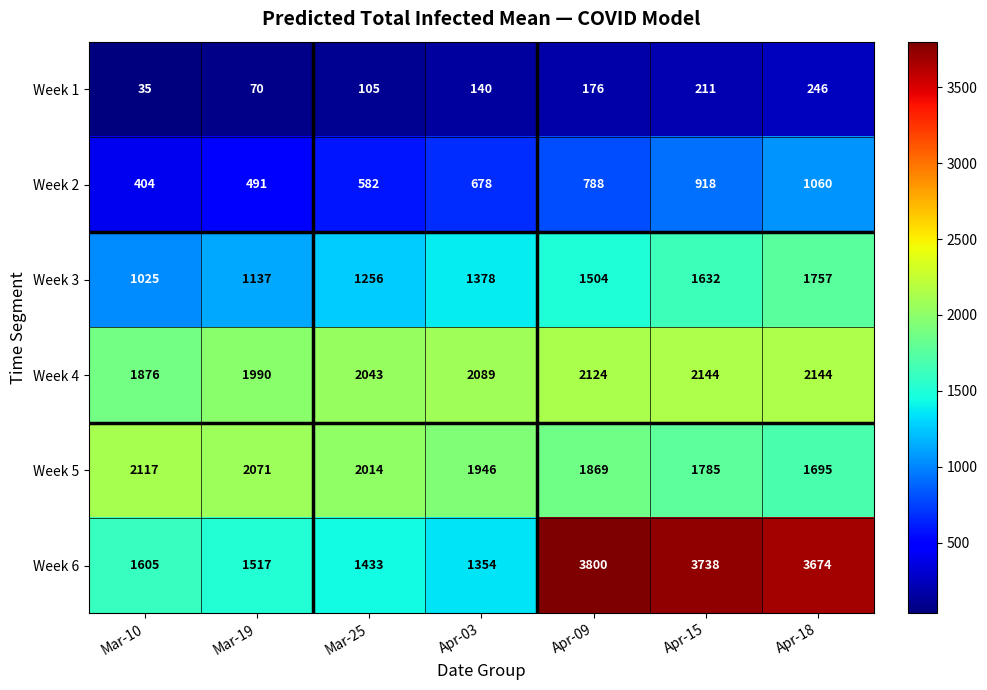

At Mar-19, list the series in order from largest to smallest.

Week 5, Week 4, Week 6, Week 3, Week 2, Week 1